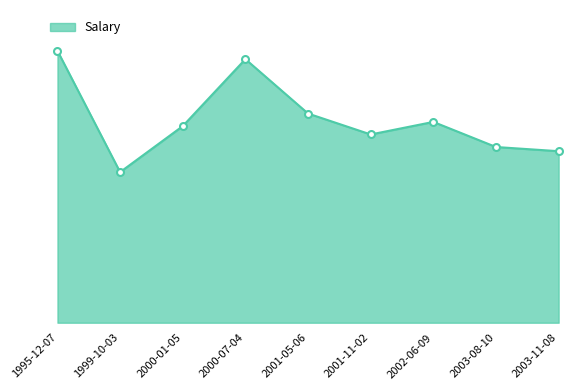

At which category does the data reach its first local peak?

2000-07-04